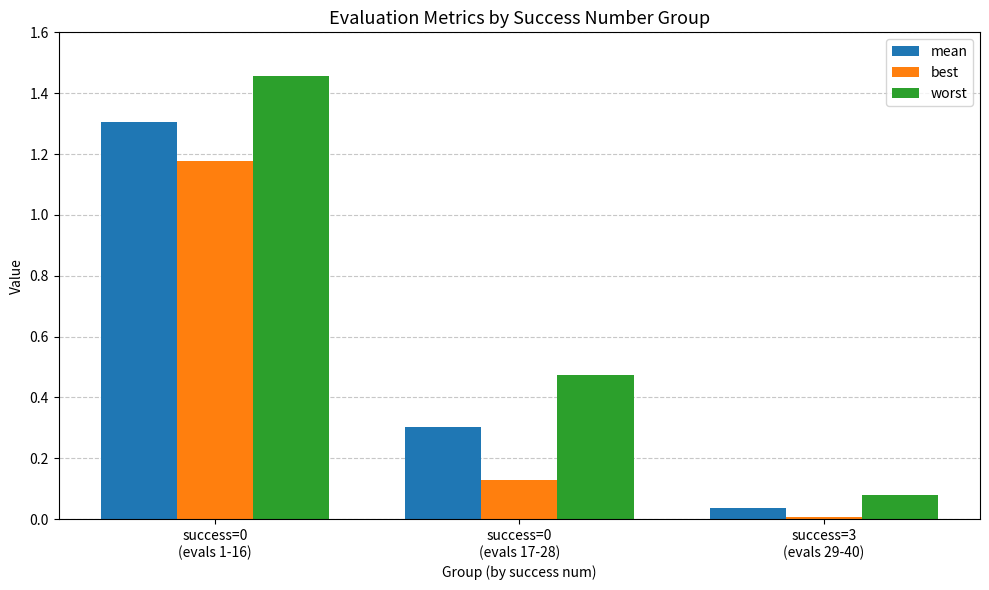

How many series are shown in this chart?

3